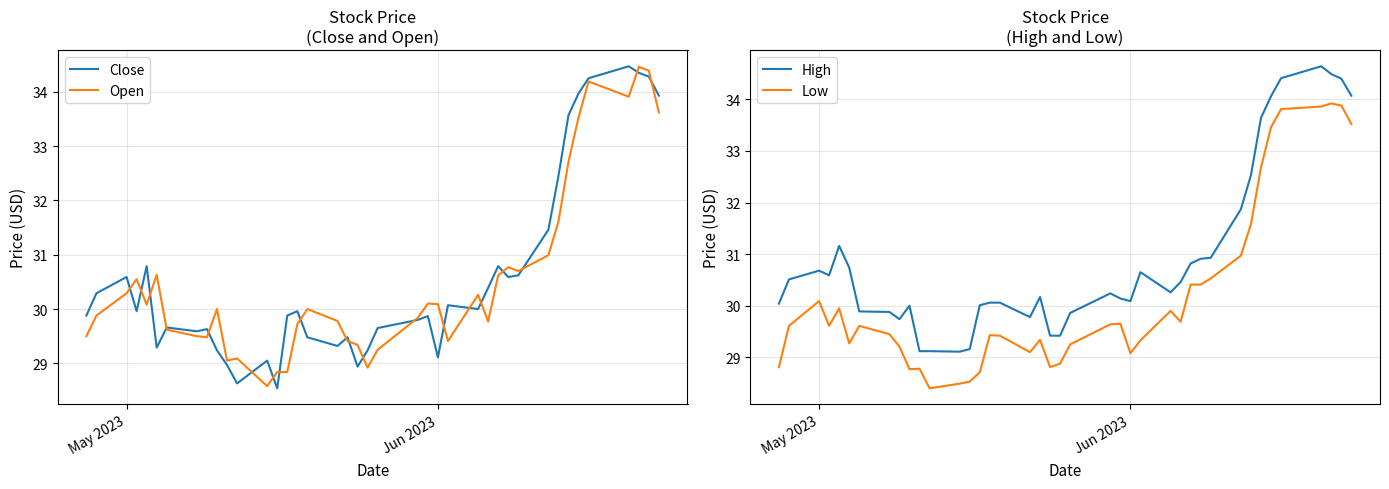

What is the lowest value of the Open series?

28.6